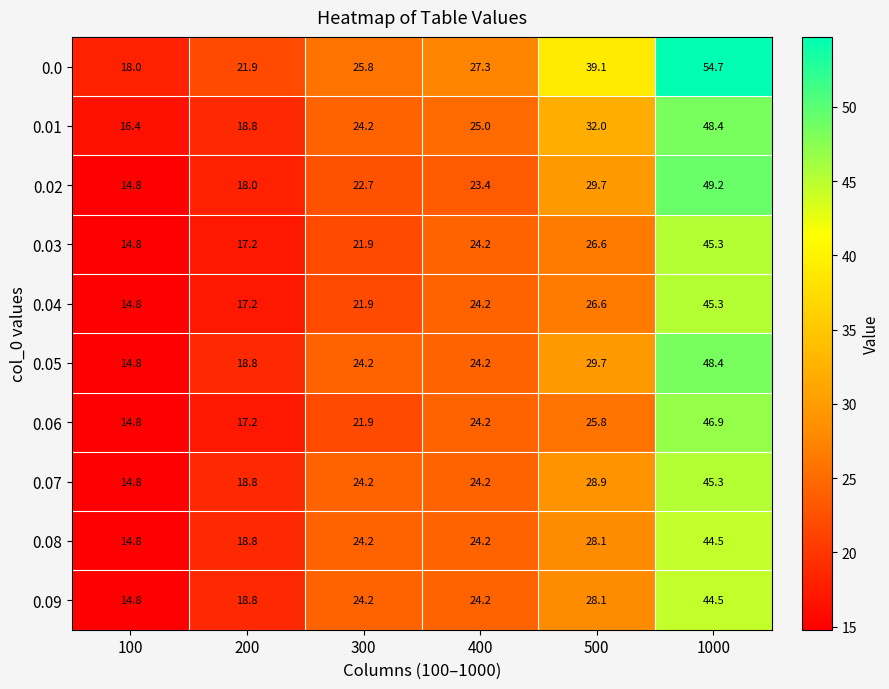

How many series are shown in this chart?

10